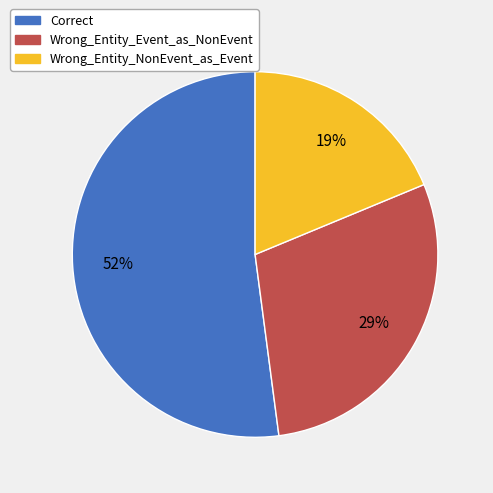

Approximately how many times larger is the value at Wrong_Entity_Event_as_NonEvent compared to Correct?

0.6